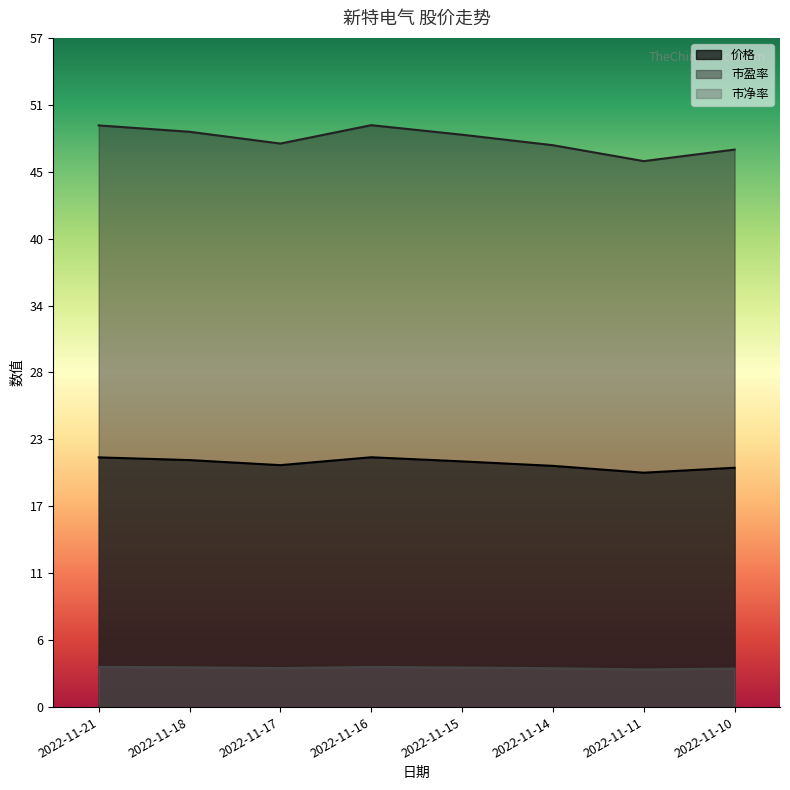

What is the total value across all series at 2022-11-21?

74.0